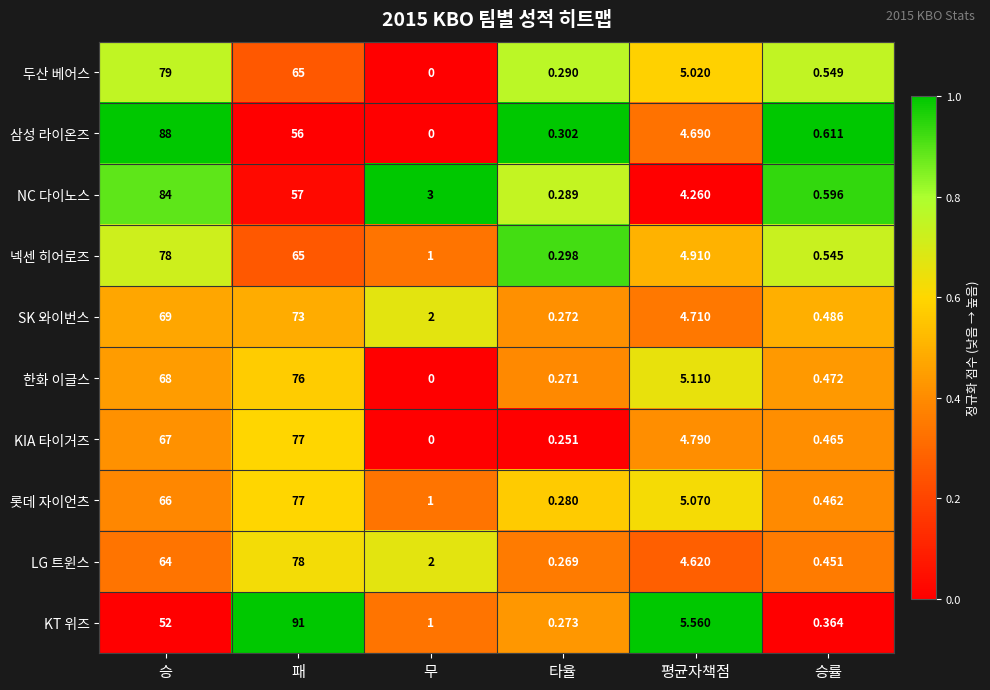

Rank the categories by 넥센 히어로즈 value from highest to lowest.

승, 패, 평균자책점, 무, 승률, 타율